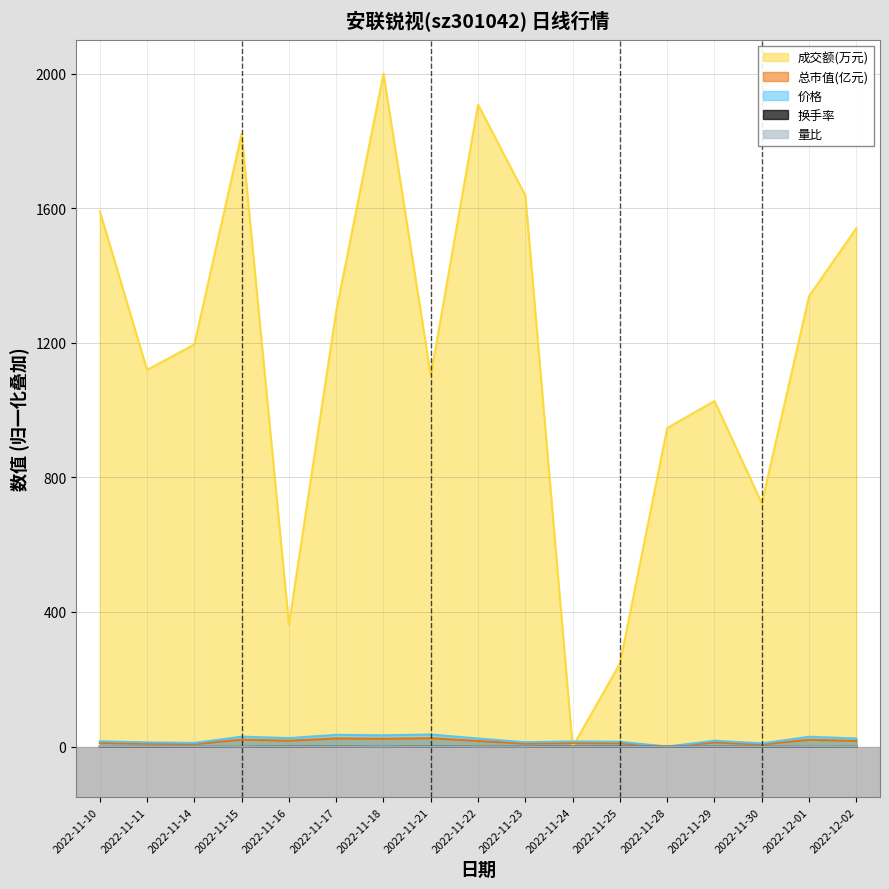

What is the value of the 量比 point at the 15th from the left?

0.7